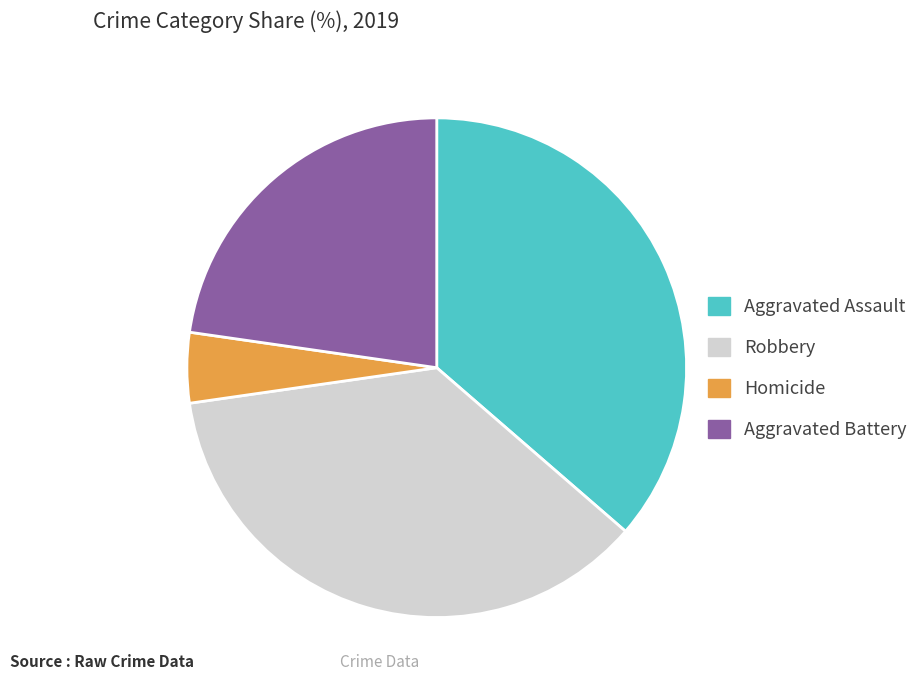

What is the smallest slice in the pie chart?

Homicide